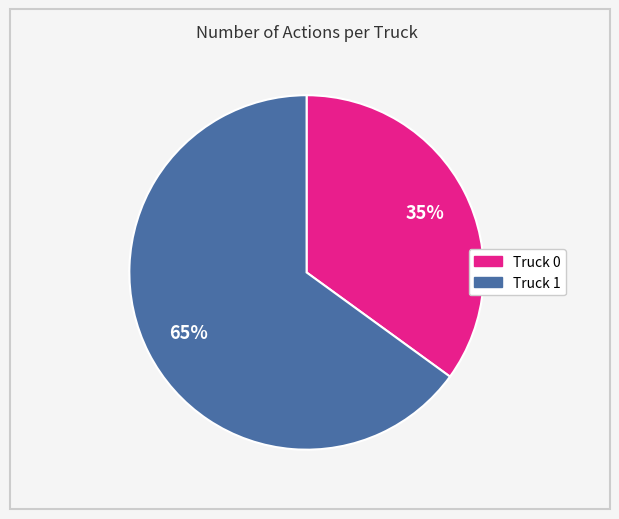

Count the number of slices in the pie.

2